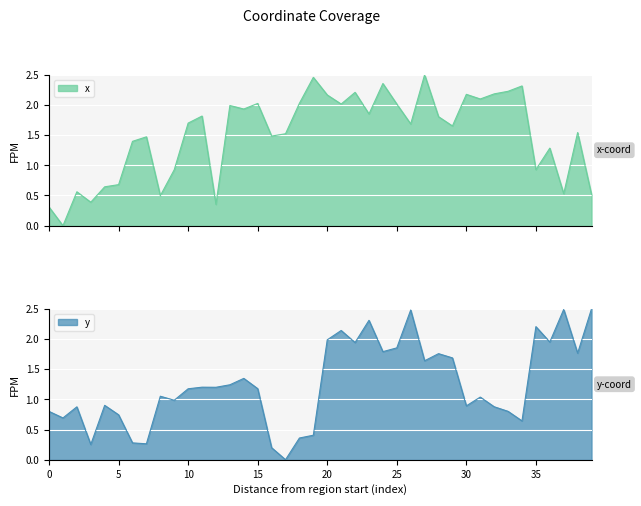

In x, how many points are lower than both neighbors (excluding endpoints)?

13